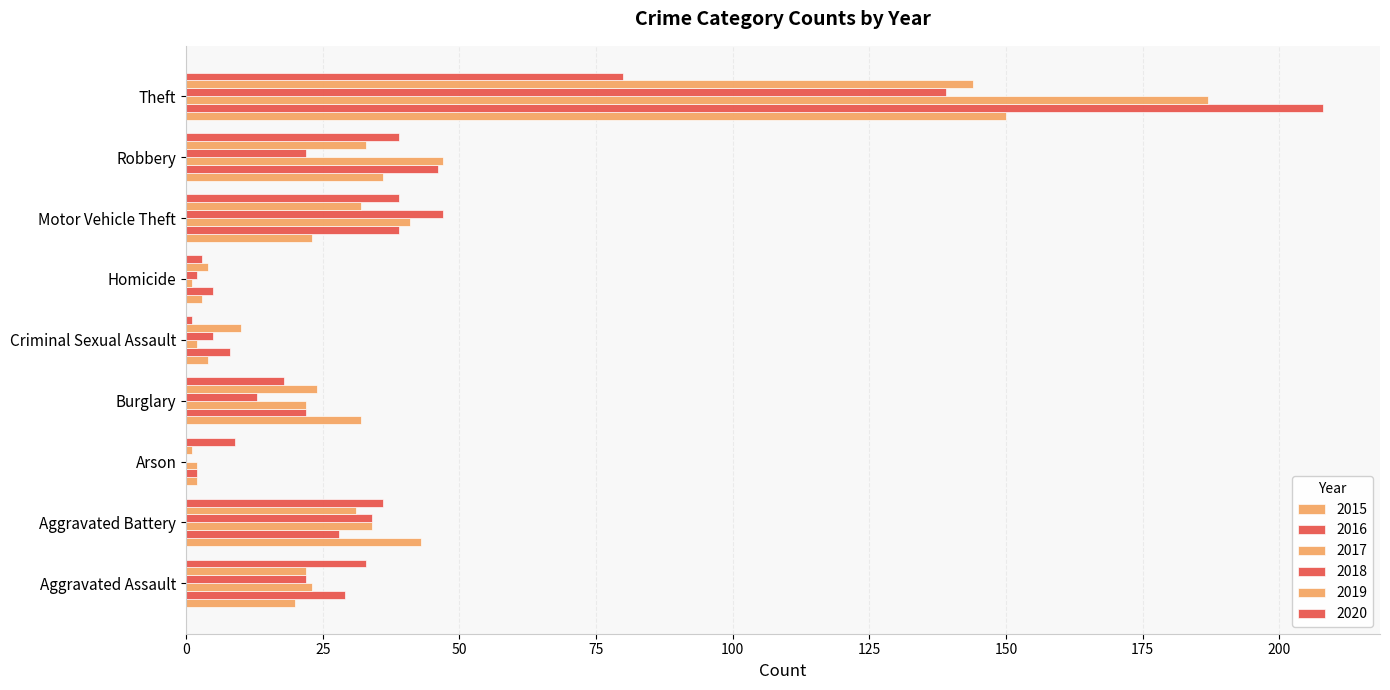

Which has a higher value, Aggravated Battery or Burglary?

Aggravated Battery